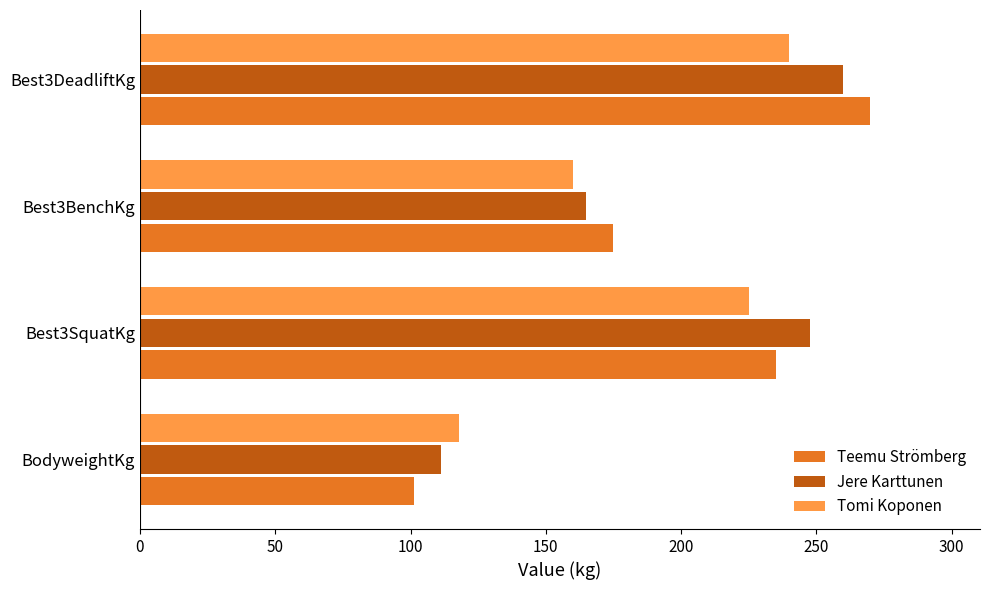

Between BodyweightKg and Best3BenchKg, which series saw the biggest shift?

Teemu Strömberg